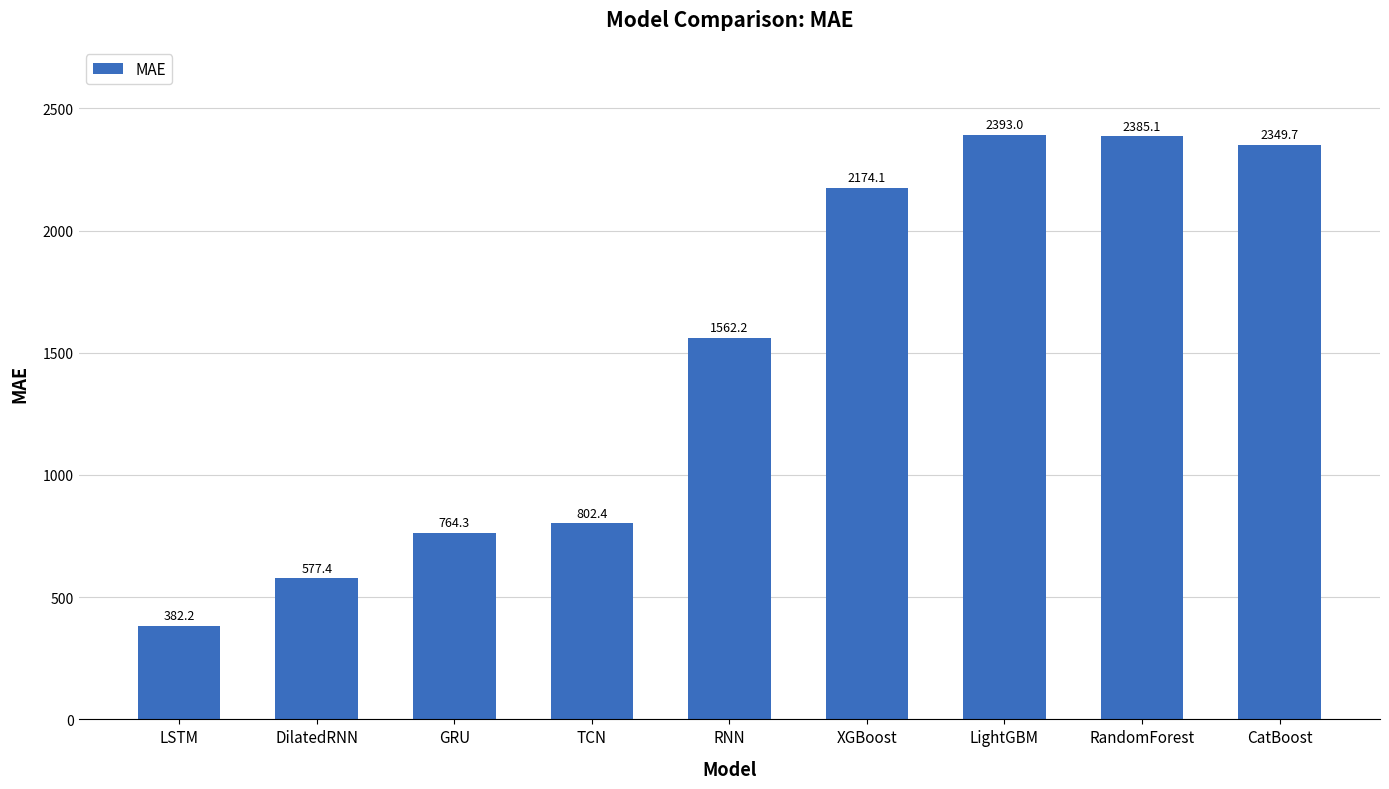

At which category does the chart reach its peak across all series?

LightGBM